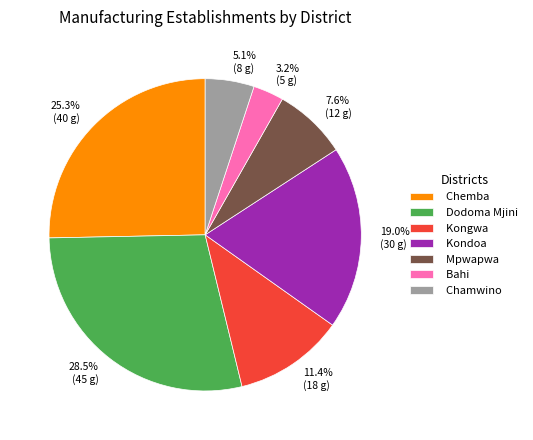

Which slice is the smallest?

Bahi